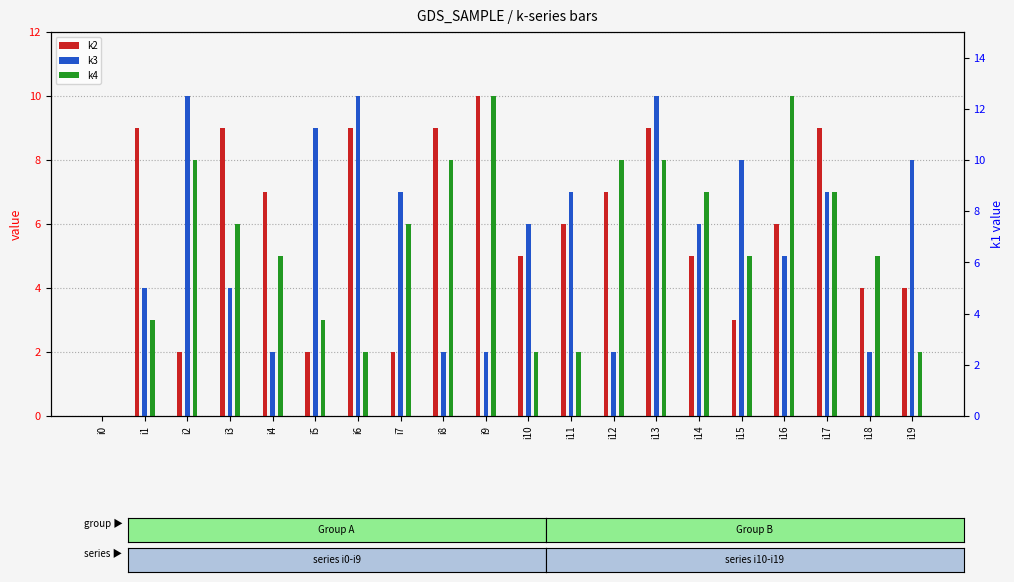

What is the total value across all series at i6?

21